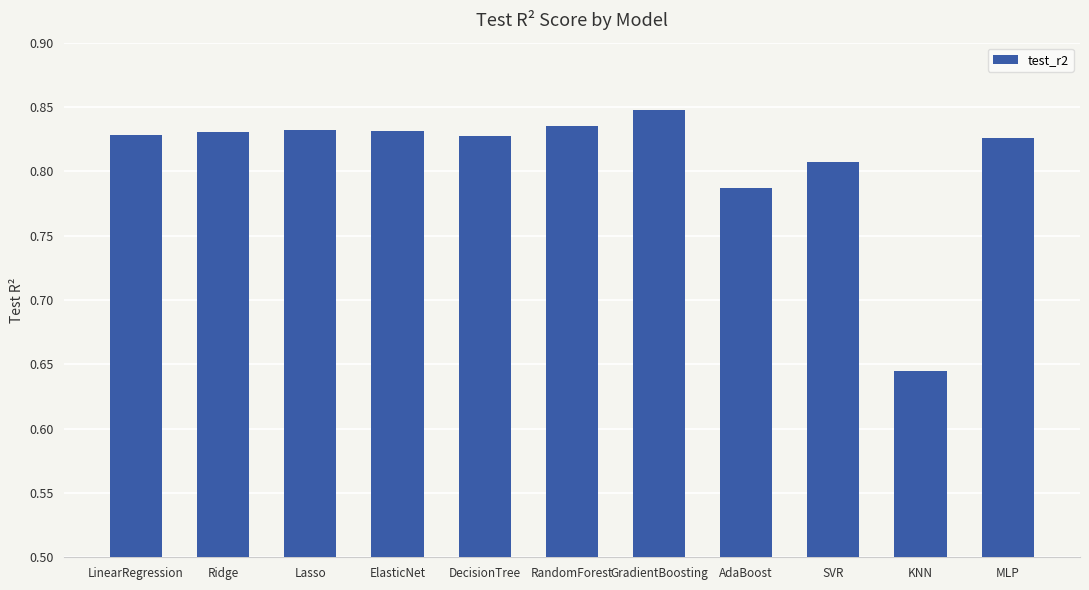

Which category has the highest value across all series?

GradientBoosting